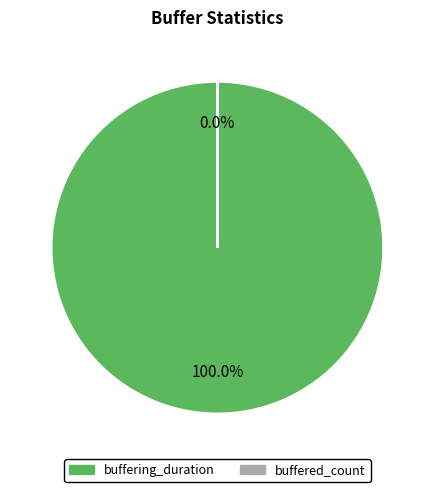

The buffered_count slice represents 7% of the pie. True or false?

False